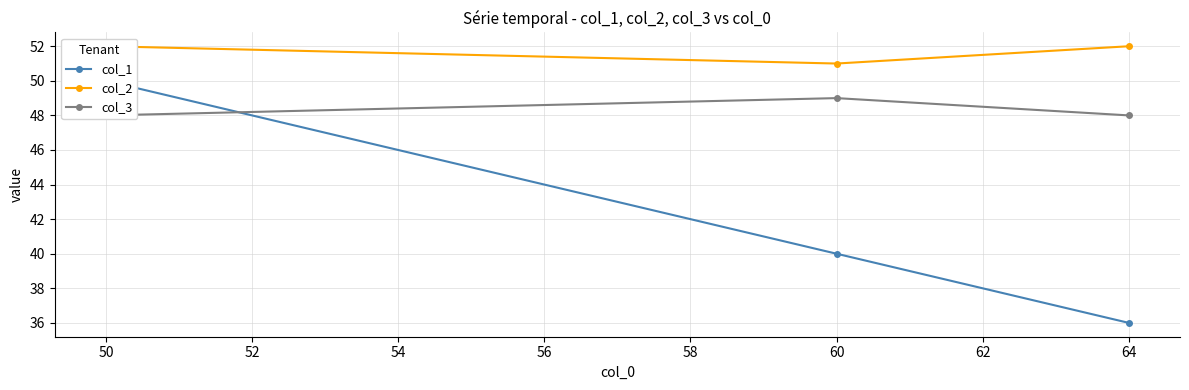

True or false: col_2 has a value of 52 at 64.

True